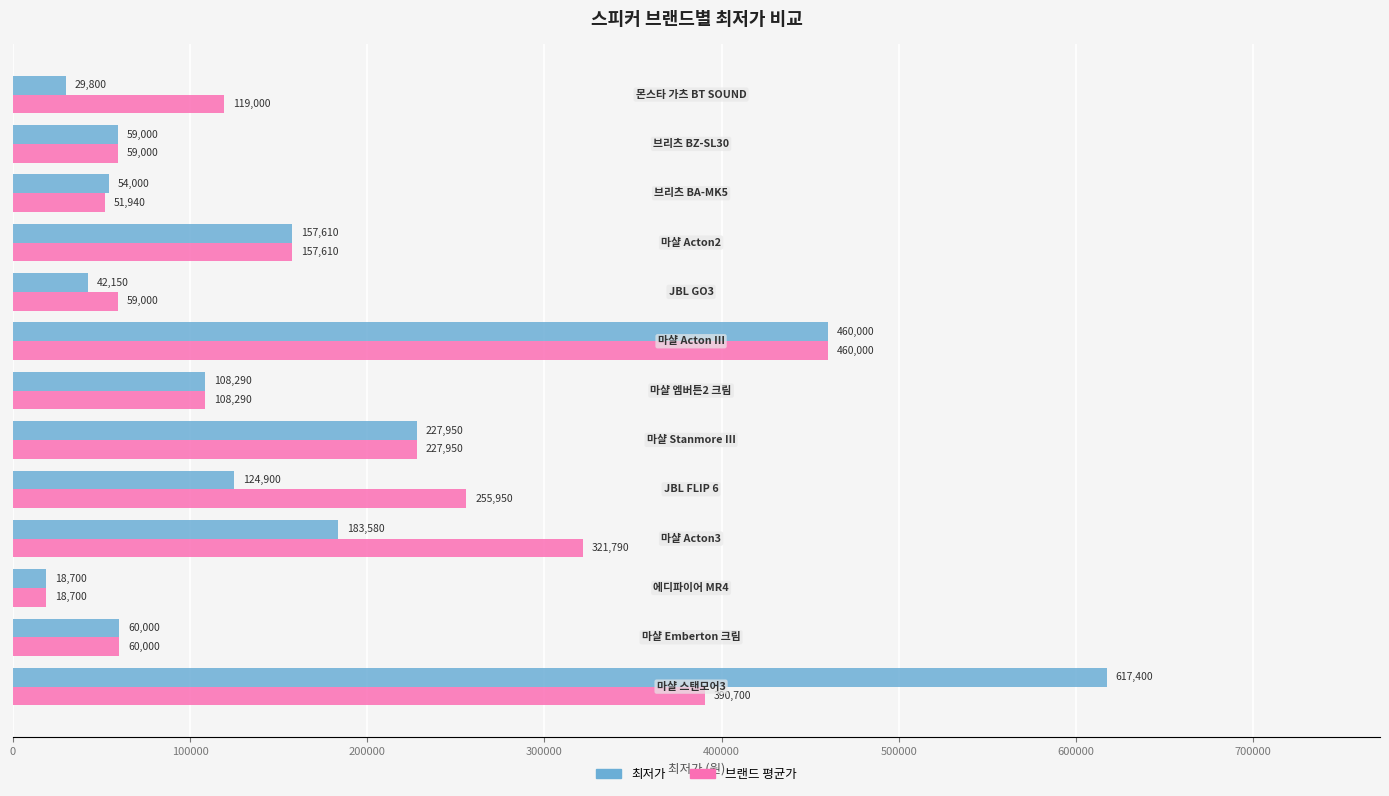

How many values in the 브랜드 평균가 series are below 119000?

6